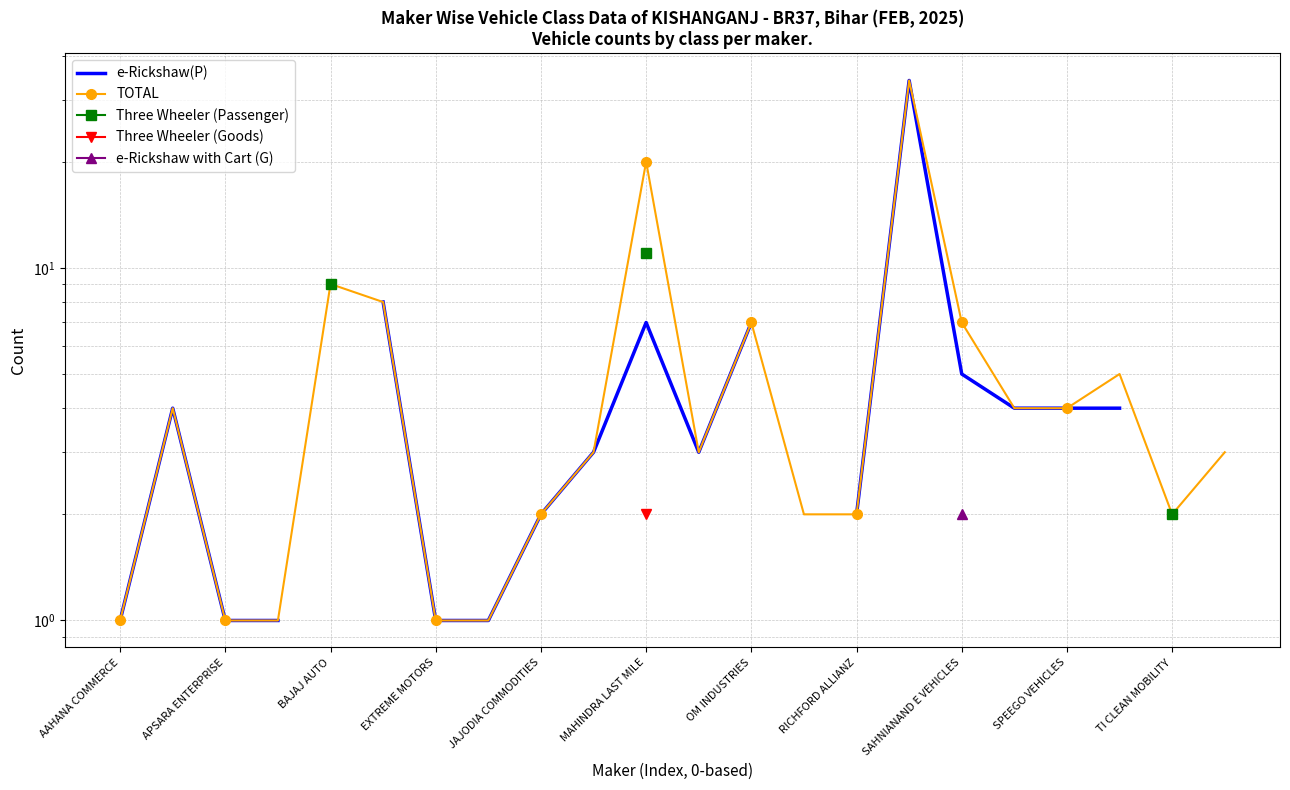

Which has a higher value, SPEEGO VEHICLES or TI CLEAN MOBILITY?

TI CLEAN MOBILITY